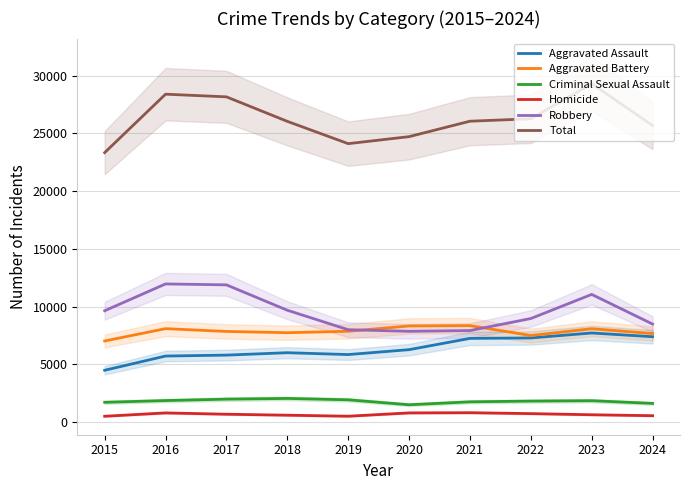

True or false: Aggravated Battery and Criminal Sexual Assault cross at least once.

False